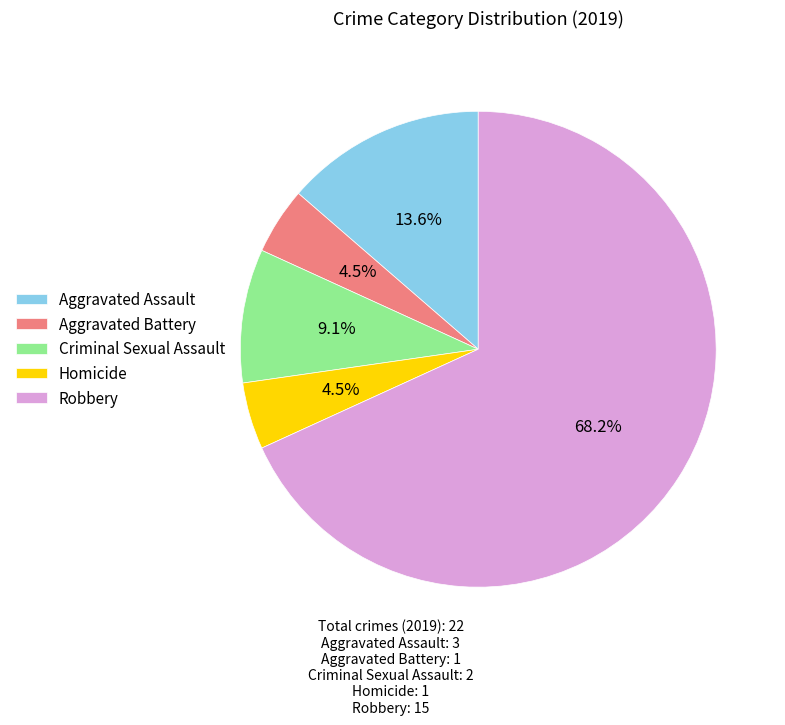

Is the sum of Criminal Sexual Assault and Robbery greater than half?

Yes